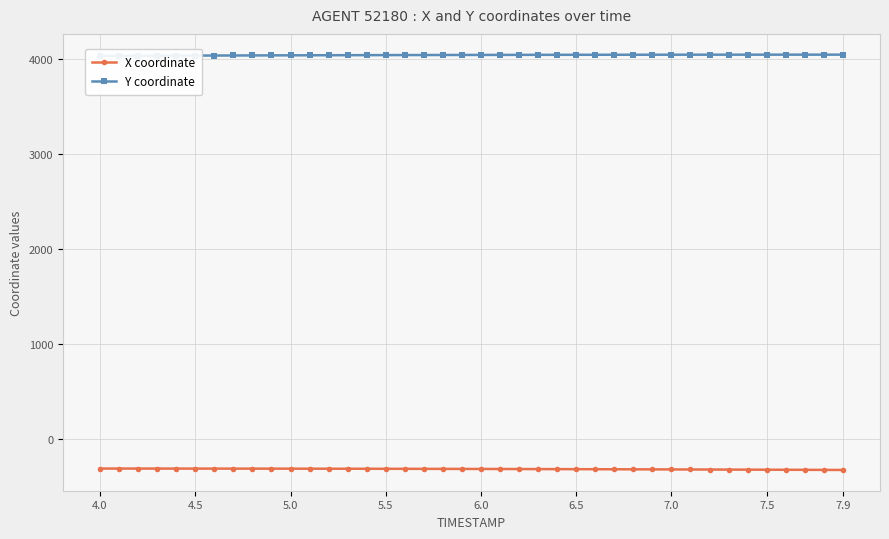

True or false: Y coordinate and X coordinate intersect in this chart.

False